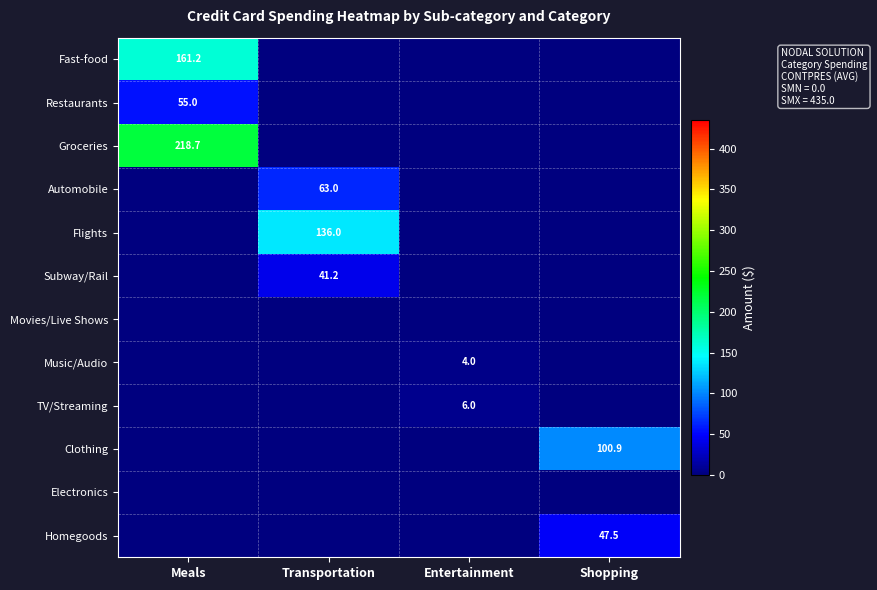

The value of Automobile at Transportation is 27.9. True or false?

False